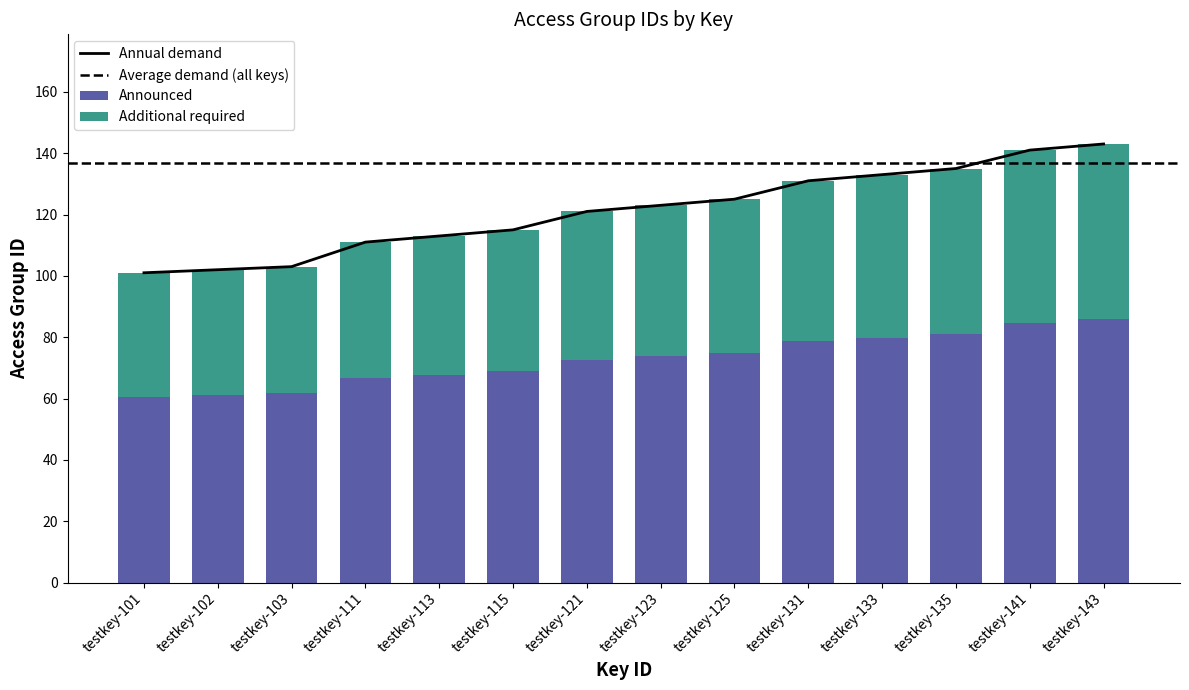

At which label does the data first exceed 135?

testkey-141